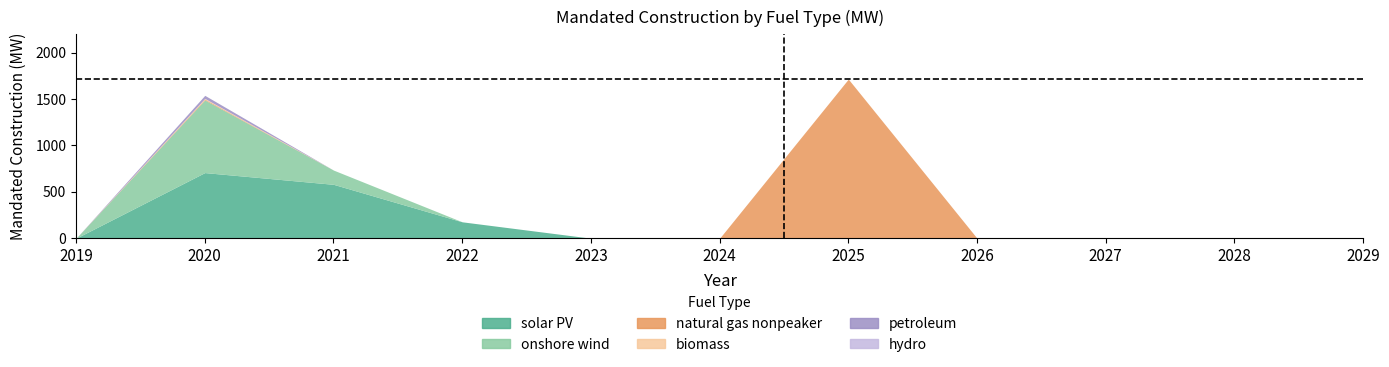

What is the total value across all series at 2020?

1540.6